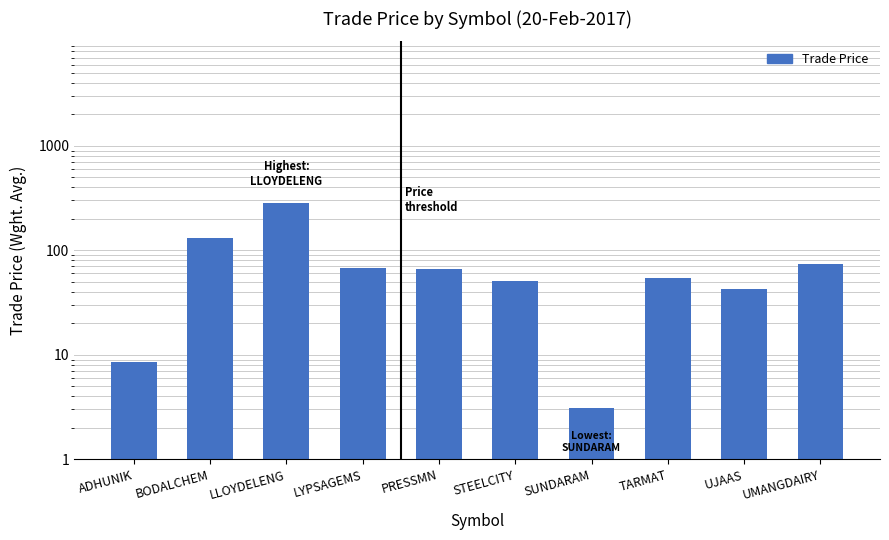

What is the sum of the values at PRESSMN and LYPSAGEMS?

134.5